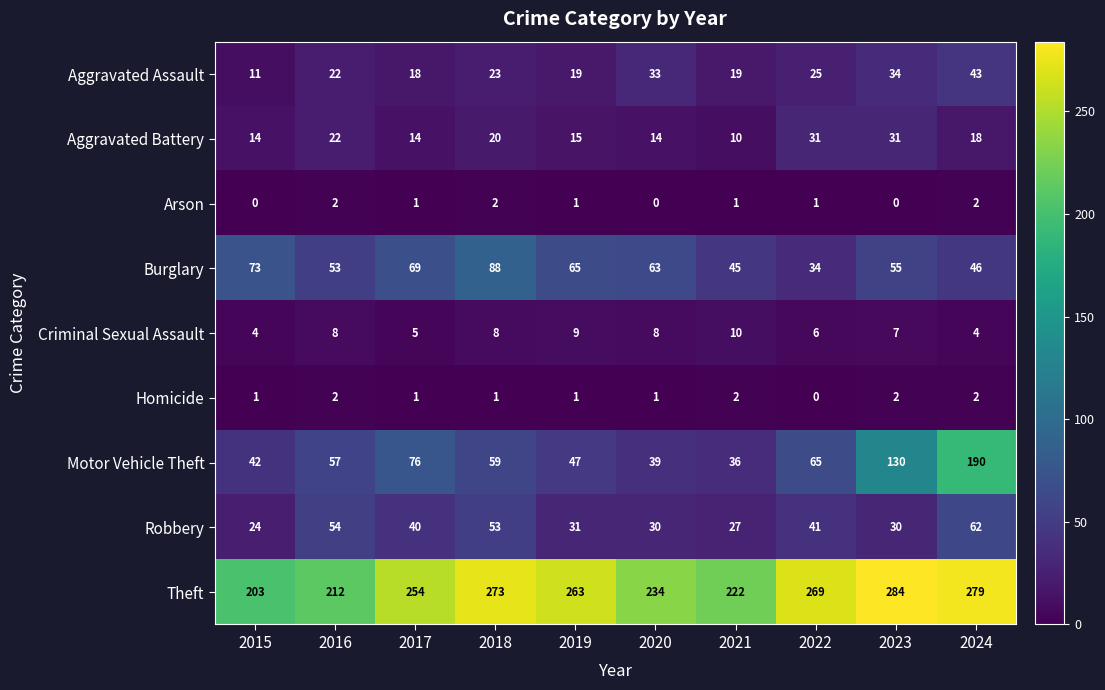

Where is Robbery nearest to the value 43?

2022